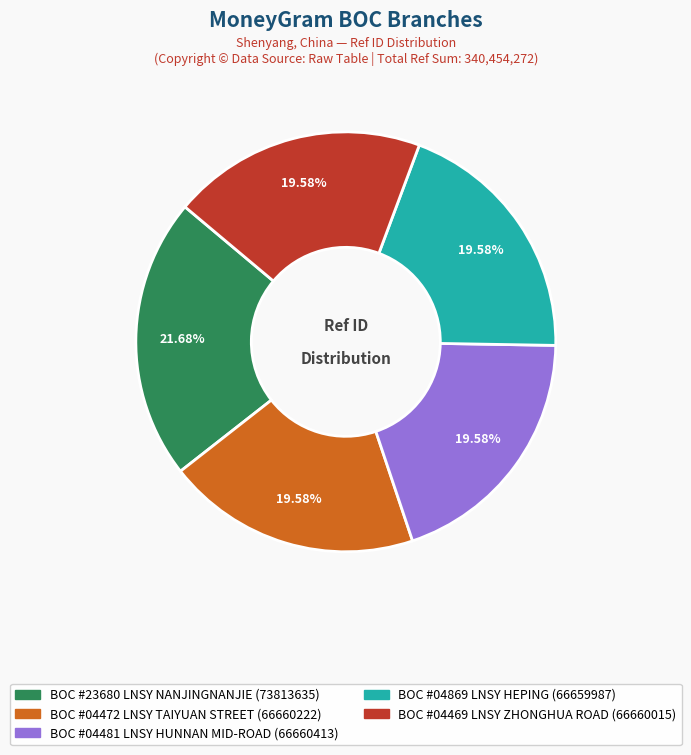

Approximately how many times larger is the value at BOC #23680 LNSY NANJINGNANJIE compared to BOC #04469 LNSY ZHONGHUA ROAD?

1.1